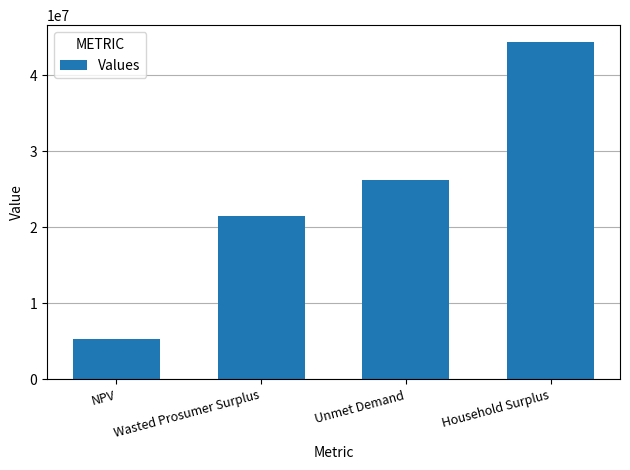

True or false: the data shows 16043251.1 at Household Surplus.

False